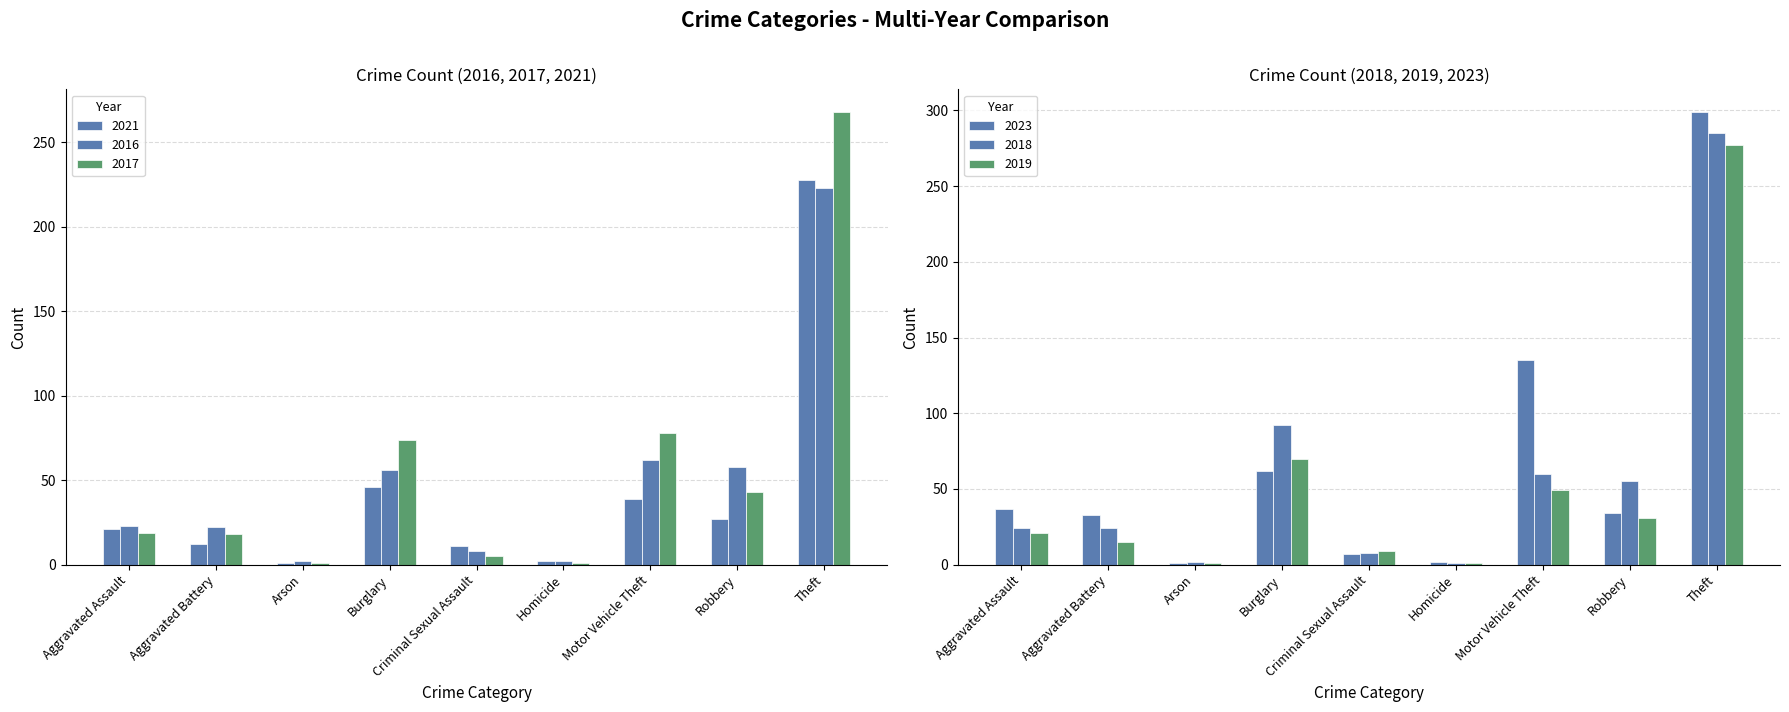

What is the label of the 5th bar from the right?

Criminal Sexual Assault